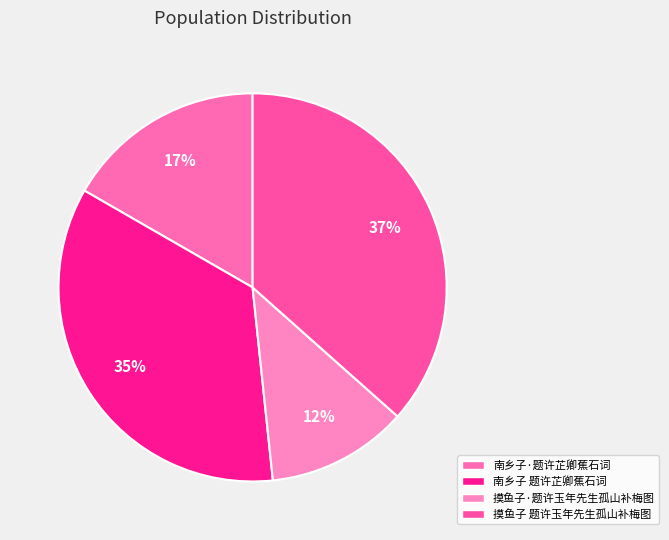

Do 摸鱼子·题许玉年先生孤山补梅图 and 南乡子·题许芷卿蕉石词 together represent more than half of the pie?

No